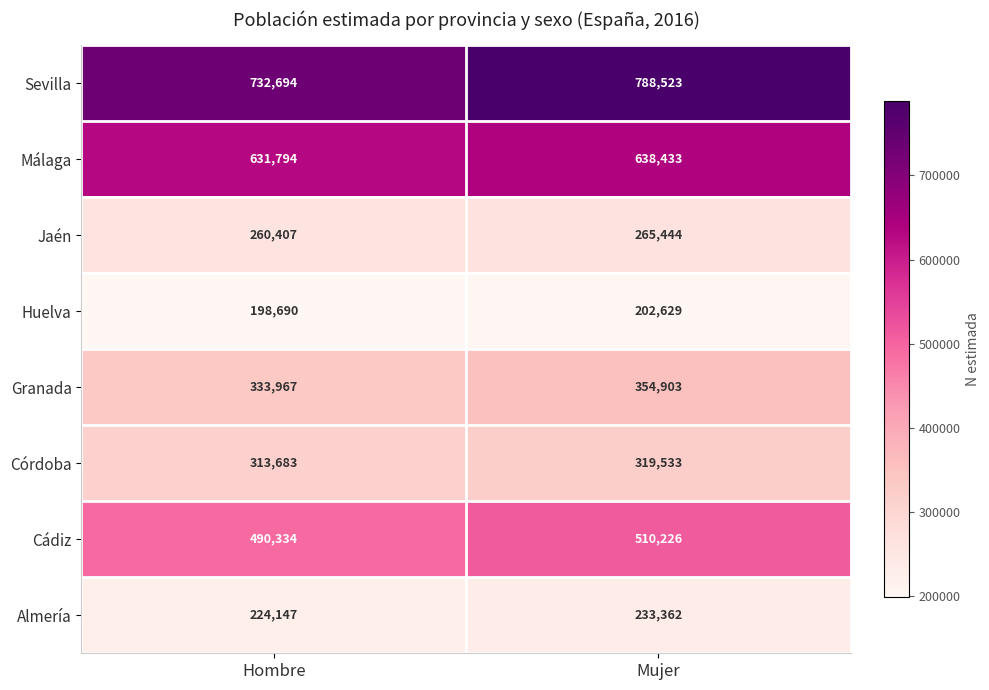

What is the approximate value of Córdoba at Hombre, to the nearest 100?

313700